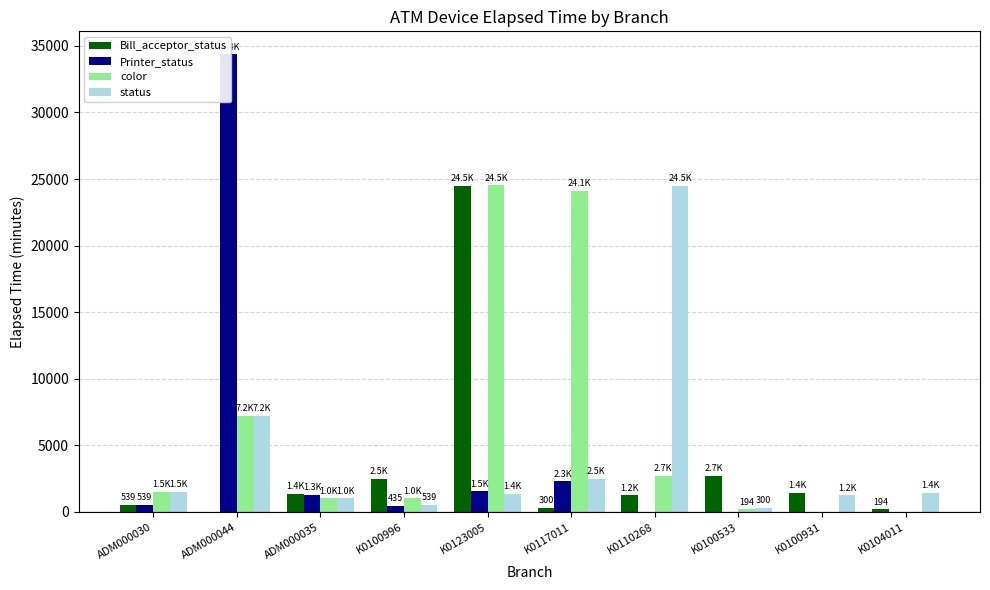

At which label does Bill_acceptor_status first exceed 1365?

K0100996